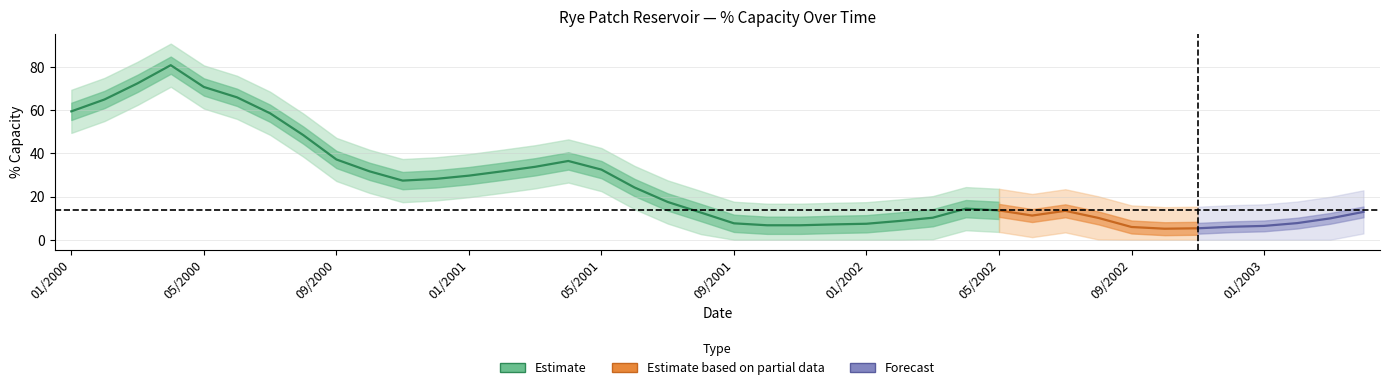

True or false: pct_capacity has more than 2 interior local peaks.

True